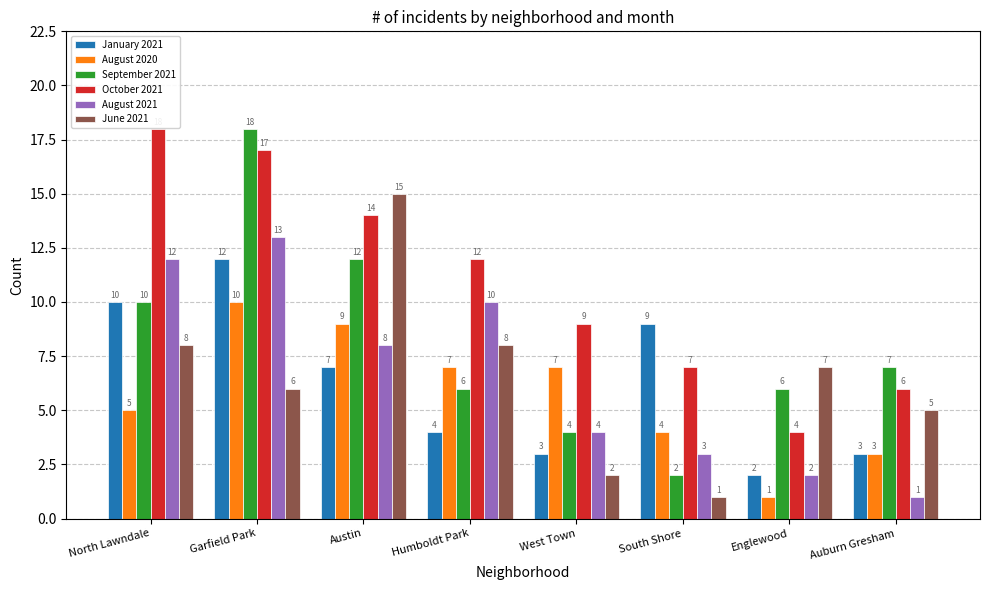

How many data points does each series have?

8